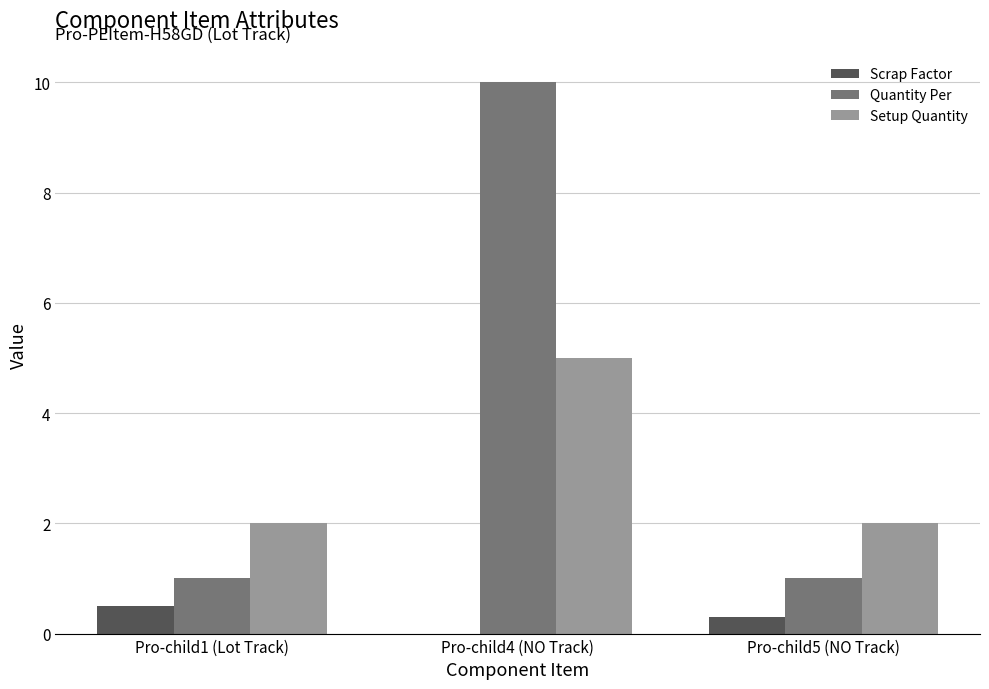

The Quantity Per series shows 1.0 at Pro-child1 (Lot Track). True or false?

True